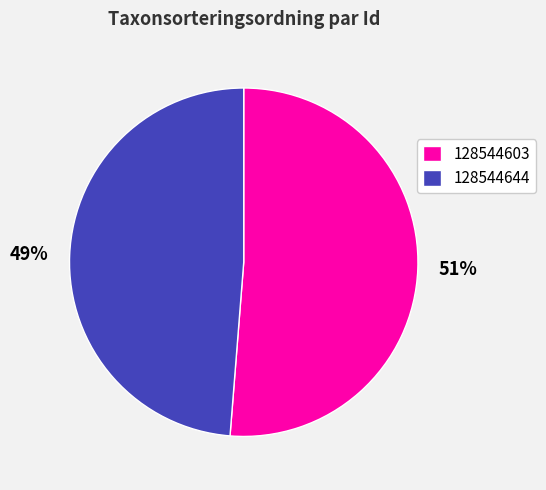

True or false: 128544644 accounts for 55% of the total.

False